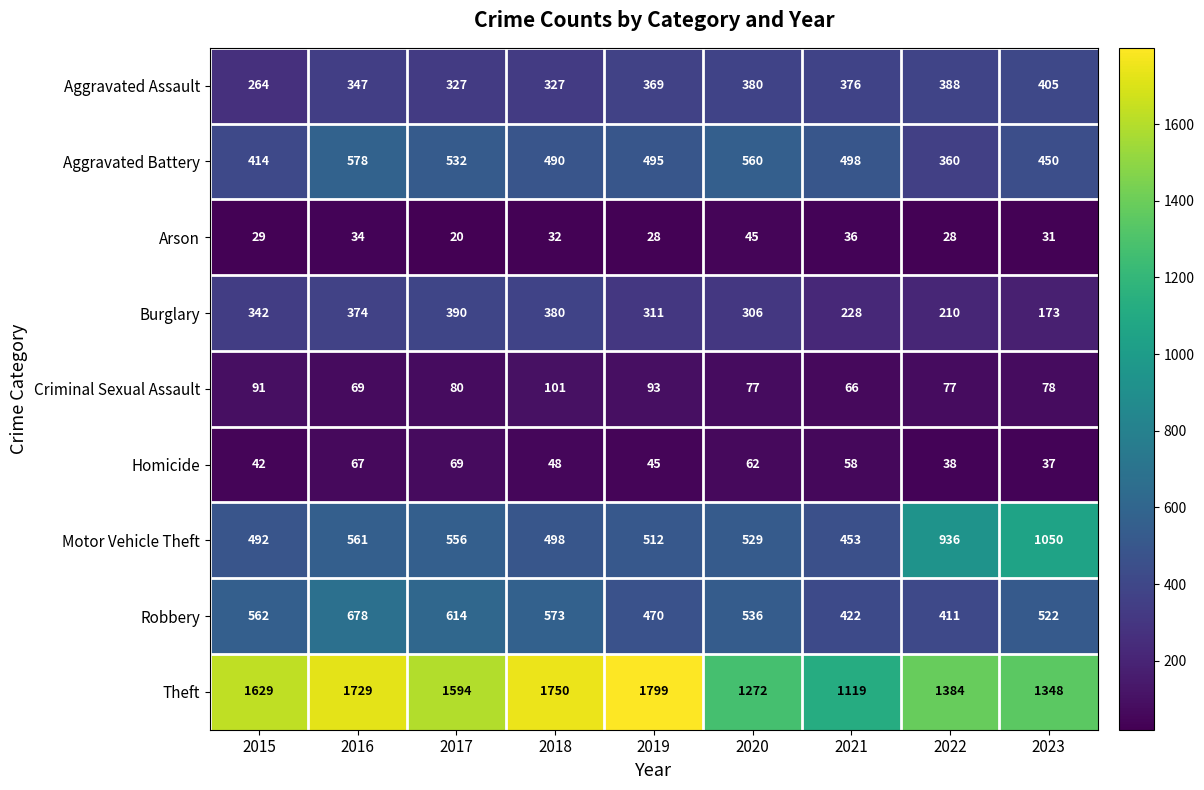

True or false: Criminal Sexual Assault has a value of 77 at 2022.

True